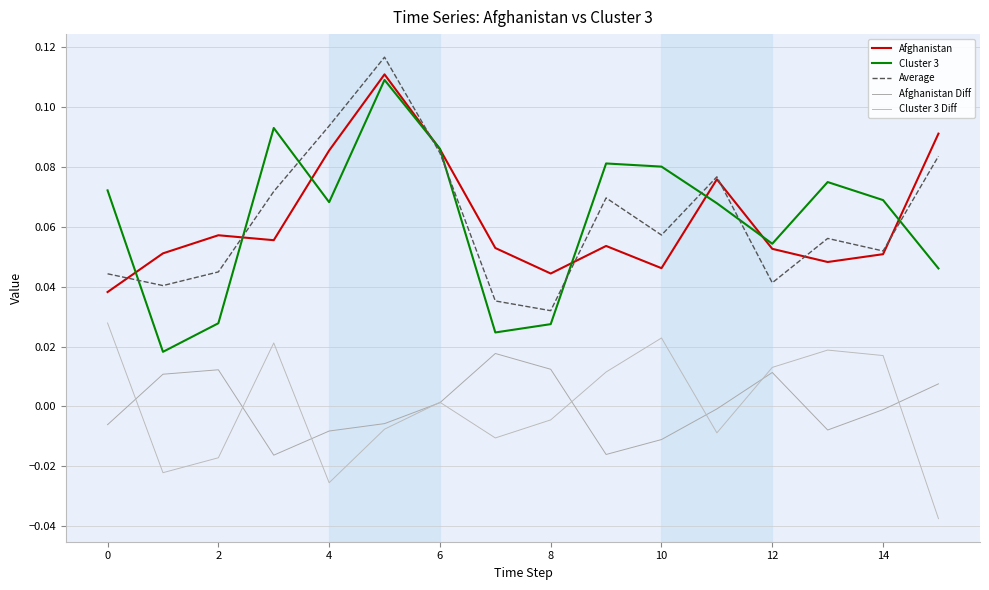

How many lines are shown in the chart?

5